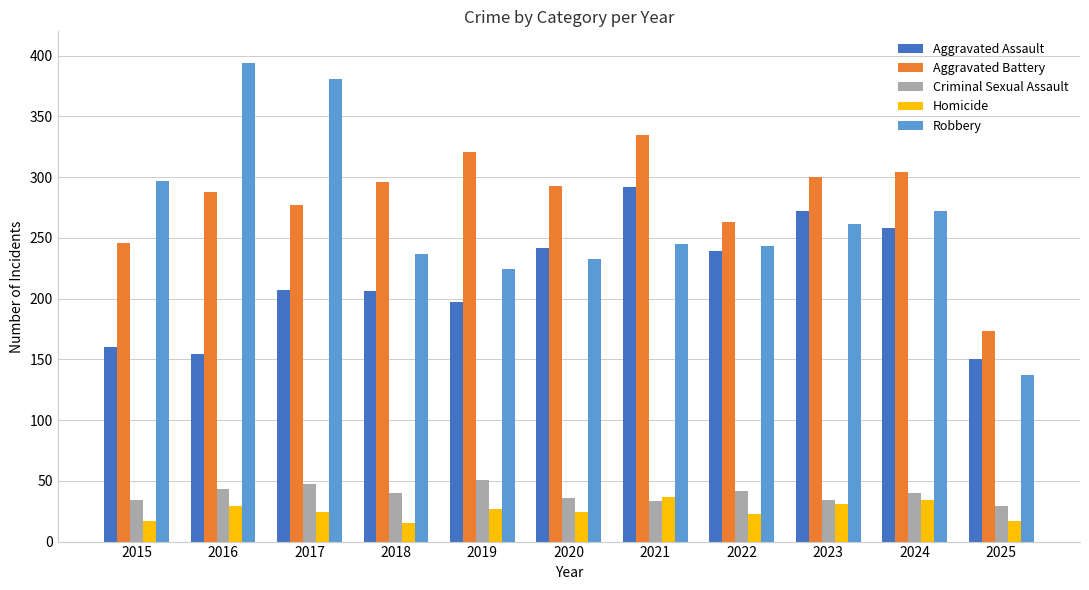

How many groups of bars are there?

11